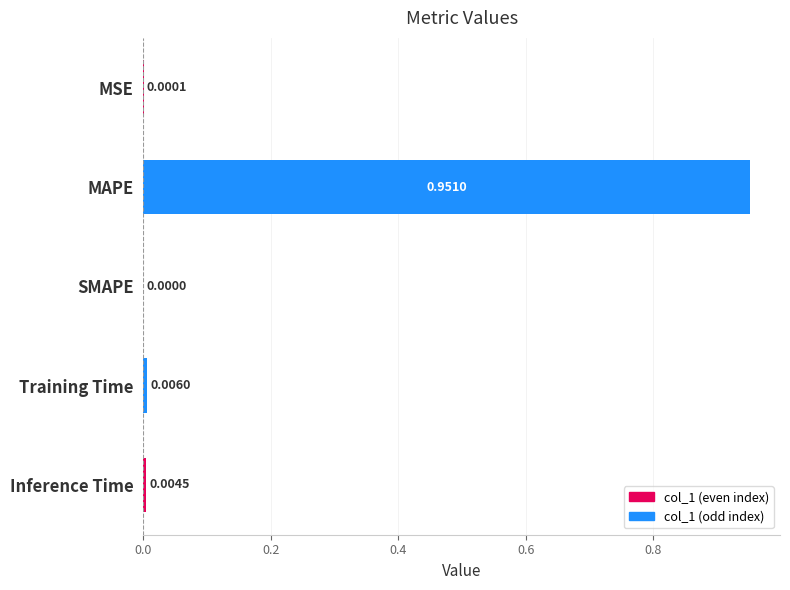

Where is the data nearest to the value 0?

SMAPE